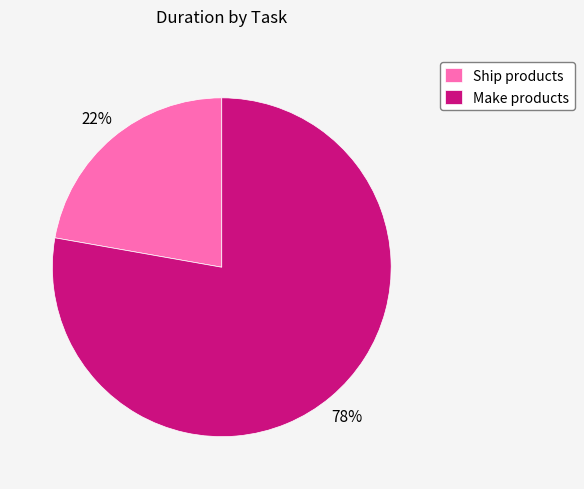

To the nearest percent, what is the average slice percentage?

50%